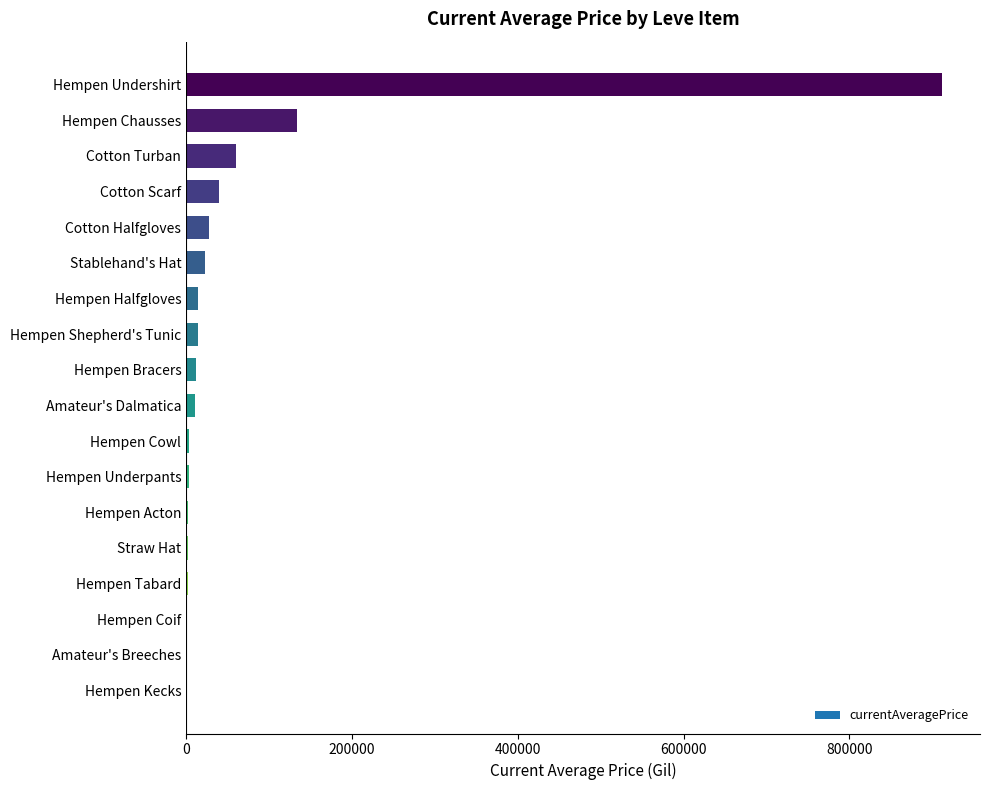

True or false: the data shows 0.0 at Hempen Kecks.

True